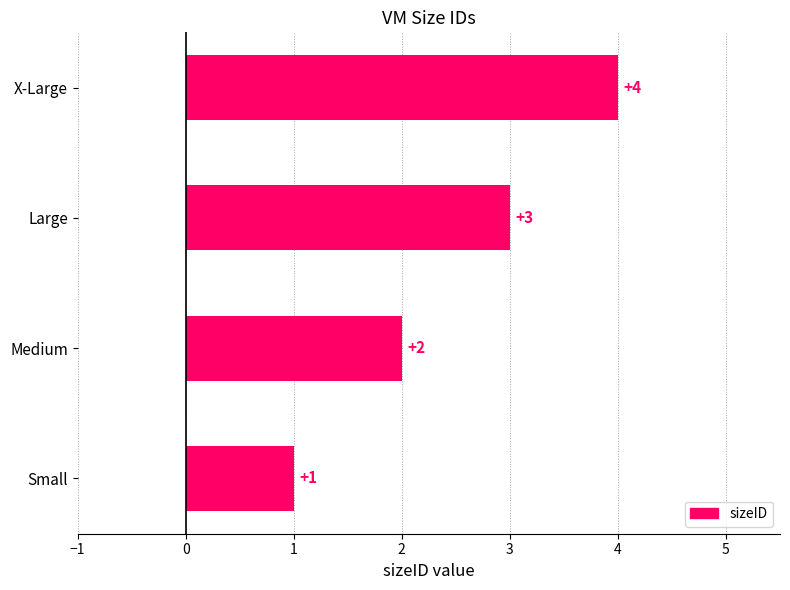

List the labels in order of value, largest first.

X-Large, Large, Medium, Small